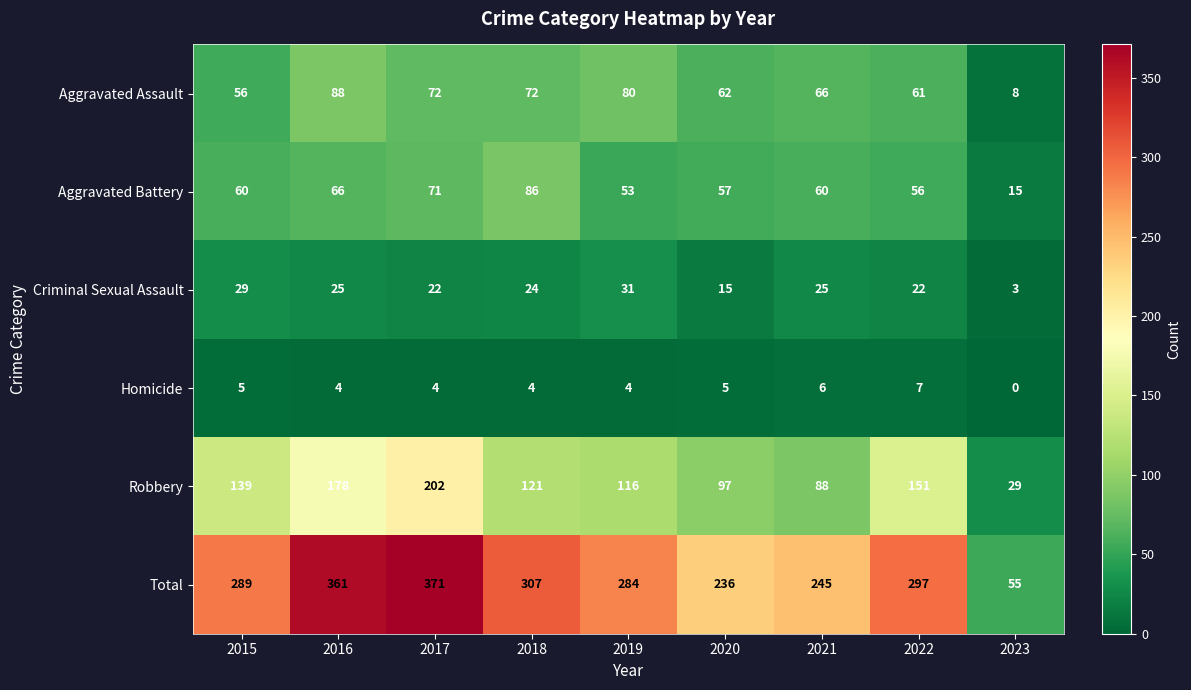

What is the difference between the maximum and minimum values in the Homicide series?

7